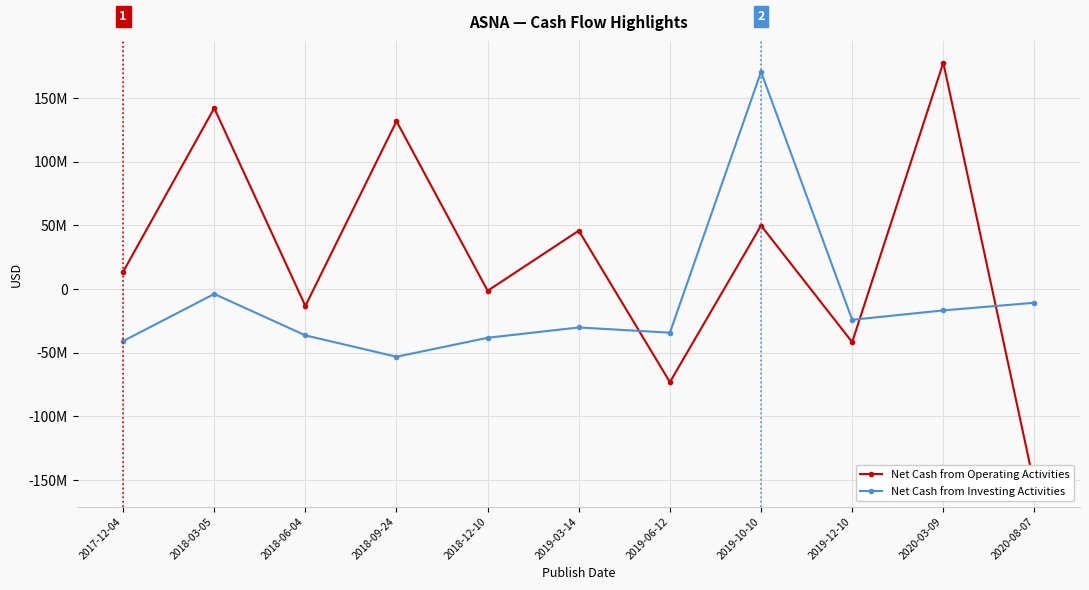

What is the value of the Net Cash from Operating Activities point at the 11th from the left?

-154200000